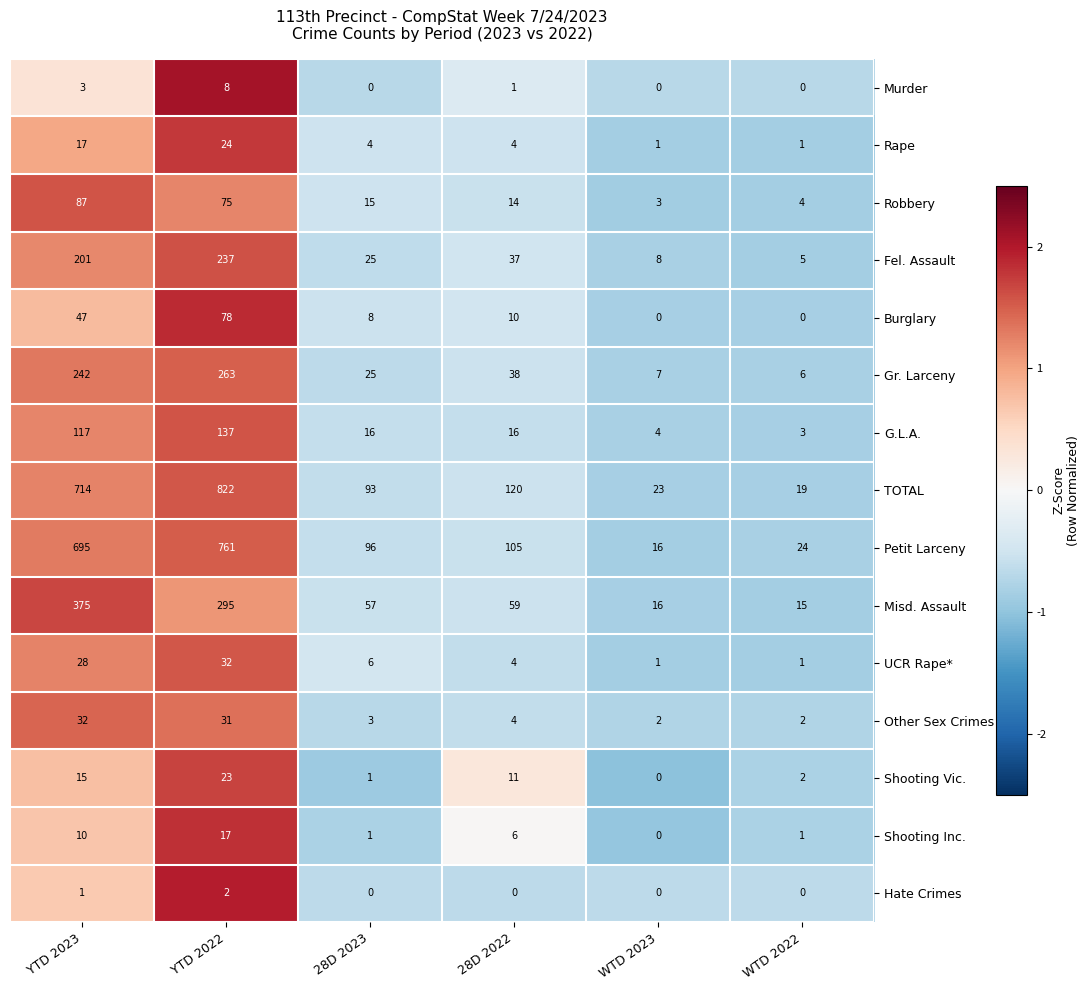

What is the difference between the TOTAL values at 28D 2023 and YTD 2023?

621